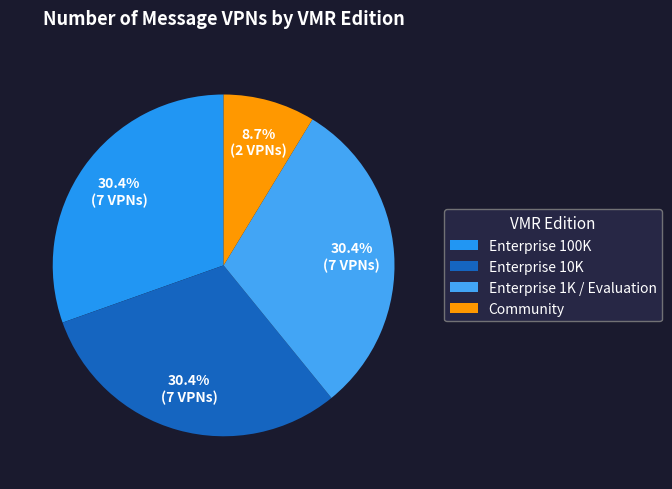

Approximately how many times larger is the value at Enterprise 1K / Evaluation compared to Enterprise 10K?

1.0